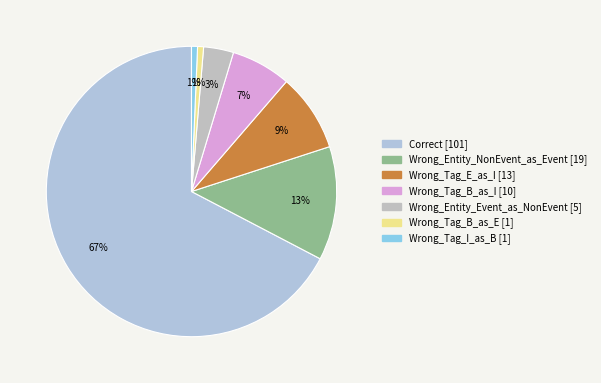

How many slices are in this pie chart?

7